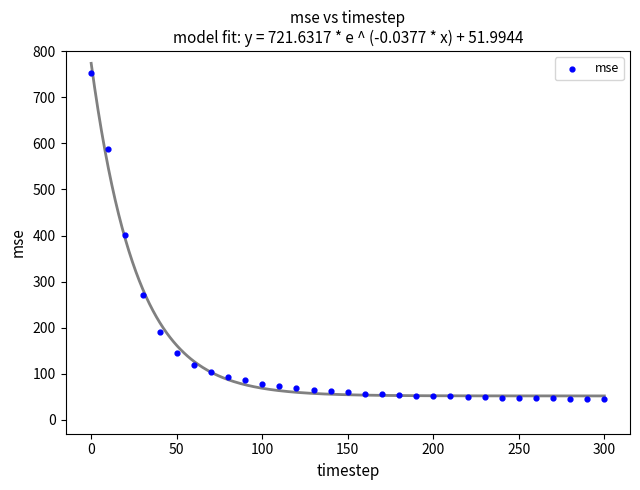

What is the range of Y values (max minus min)?

707.0